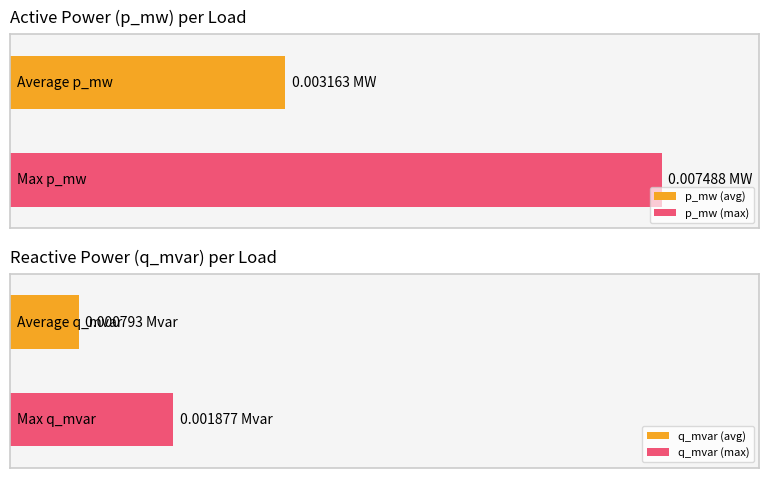

Is it true that p_mw equals 0.0 at 9?

False